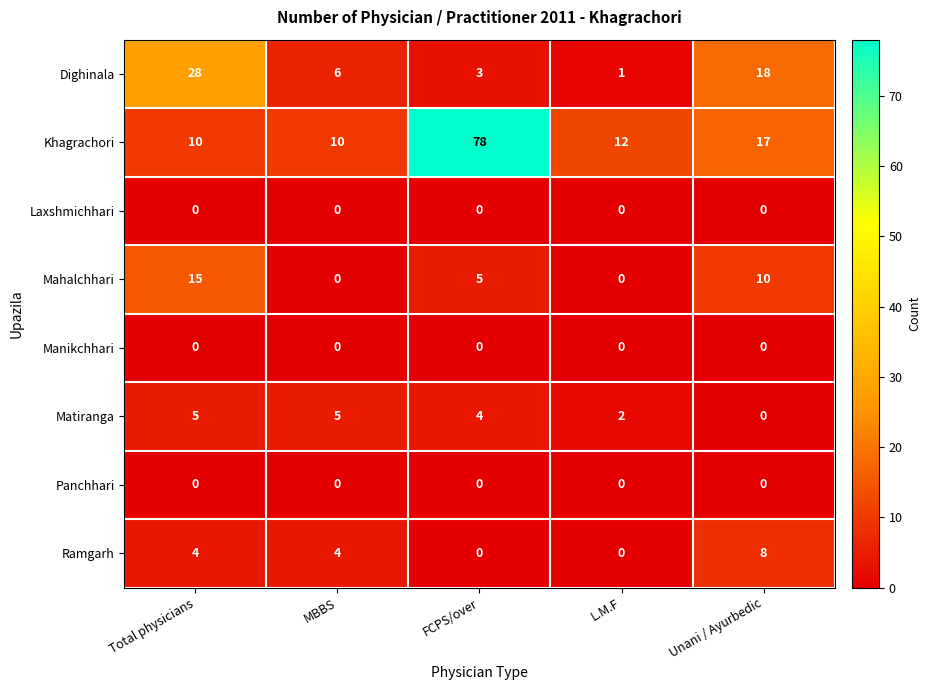

At which label does Dighinala reach its peak?

Total physicians